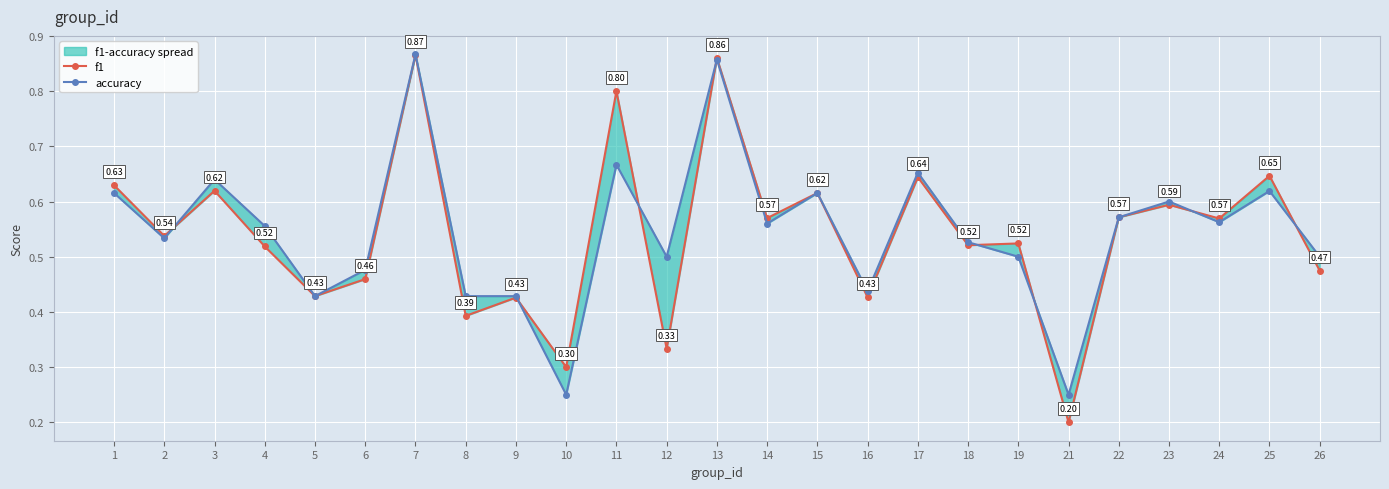

The f1 series shows 1.4 at 7. True or false?

False